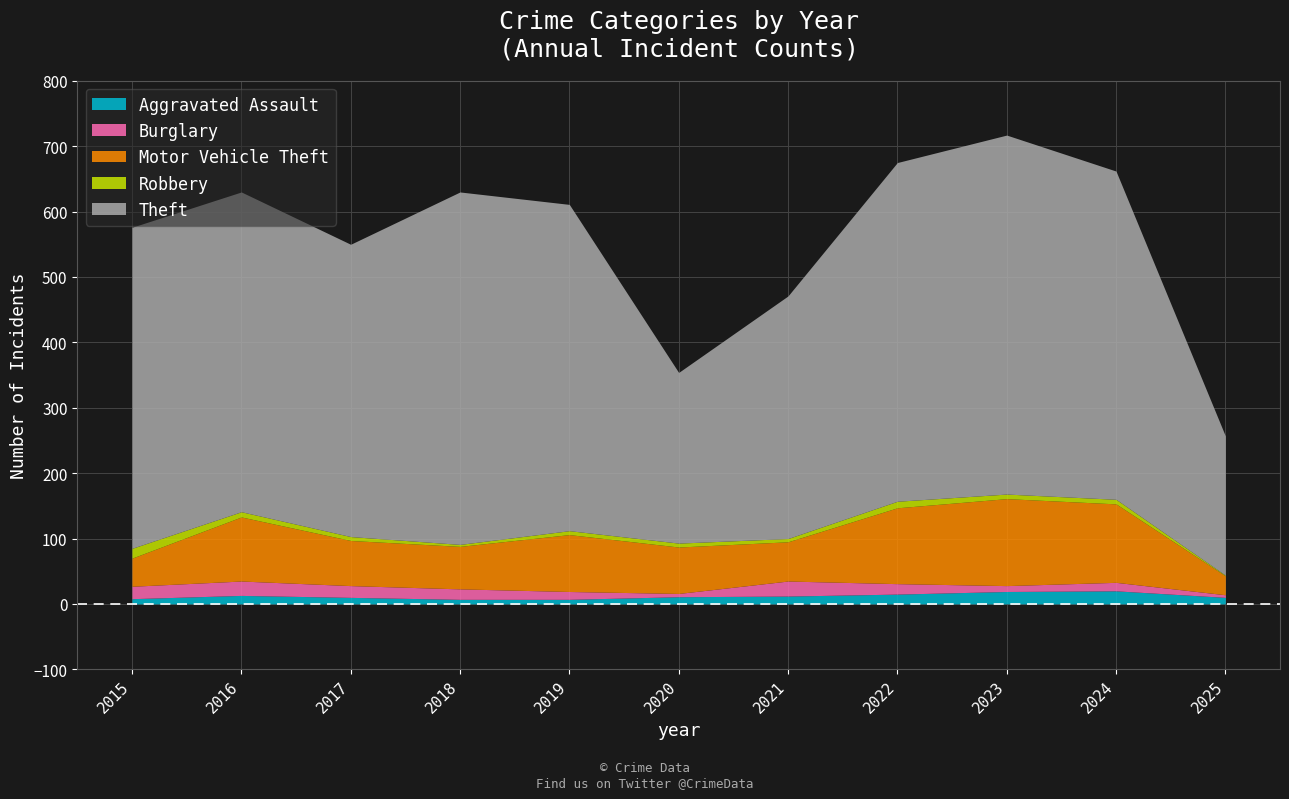

What is the spread (max minus min) of values at 2018?

623